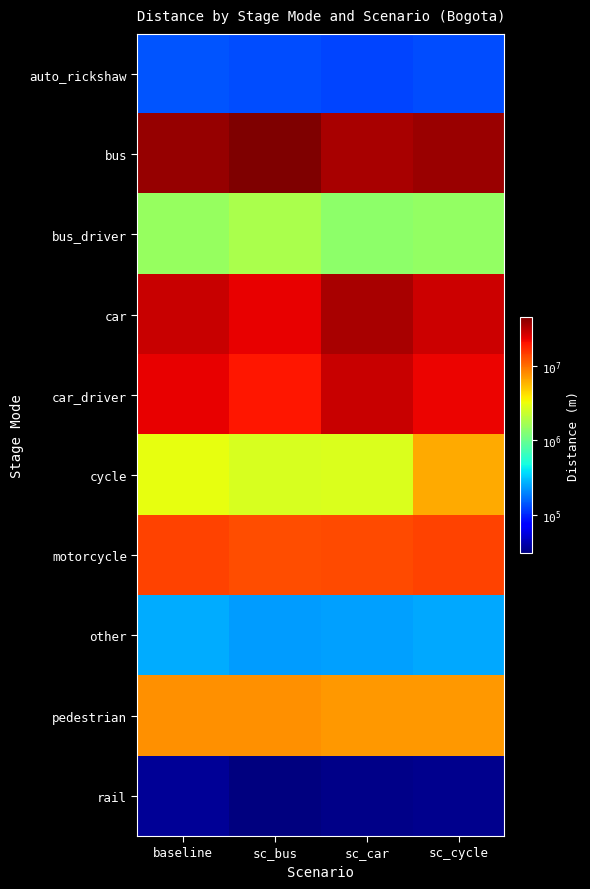

Reading right to left, extract all data points from this chart.

auto_rickshaw: sc_cycle=133148.7	sc_car=125757.6	sc_bus=131351.8	baseline=138127.0
bus: sc_cycle=37515223.6	sc_car=34947020.5	sc_bus=45376931.2	baseline=38925779.5
bus_driver: sc_cycle=1459736.3	sc_car=1359806.2	sc_bus=1765639.3	baseline=1514621.8
car: sc_cycle=27288591.2	sc_car=34409515.3	sc_bus=23526969.6	baseline=28185306.9
car_driver: sc_cycle=22651291.1	sc_car=28562117.4	sc_bus=19528902.5	baseline=23395622.9
cycle: sc_cycle=6209933.3	sc_car=2735544.0	sc_bus=2639788.4	baseline=3028905.4
motorcycle: sc_cycle=13842405.6	sc_car=13280137.6	sc_bus=12664241.8	baseline=14050058.9
other: sc_cycle=252623.7	sc_car=241848.7	sc_bus=235426.4	baseline=265165.5
pedestrian: sc_cycle=7198596.0	sc_car=7138126.3	sc_bus=7685007.7	baseline=7612971.6
rail: sc_cycle=33584.7	sc_car=32342.8	sc_bus=30399.0	baseline=36068.5